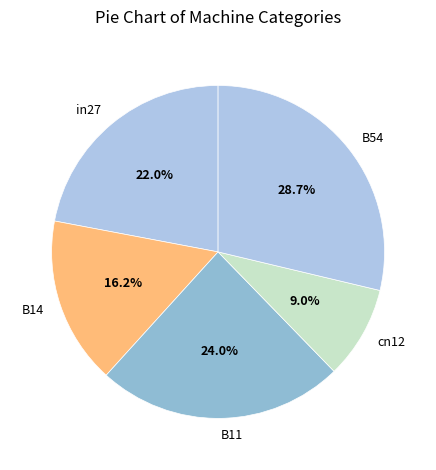

What is the largest slice in the pie chart?

B54